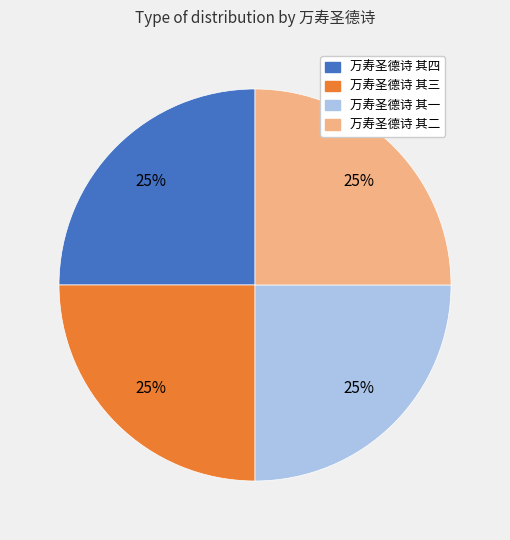

To the nearest percent, what is the average slice percentage?

25%